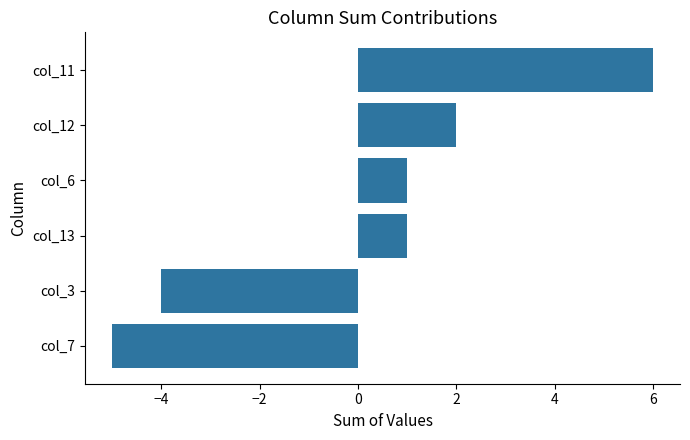

What is the approximate value at col_11, to the nearest 10?

10